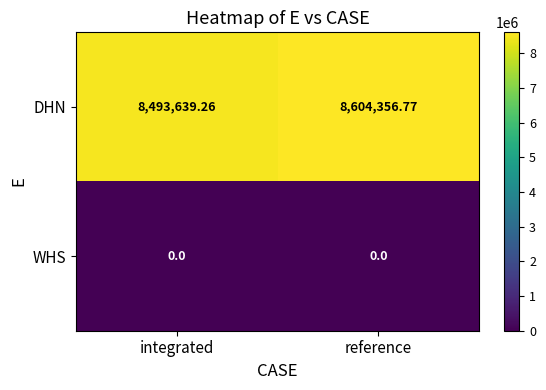

How many categories are shown in the chart?

2